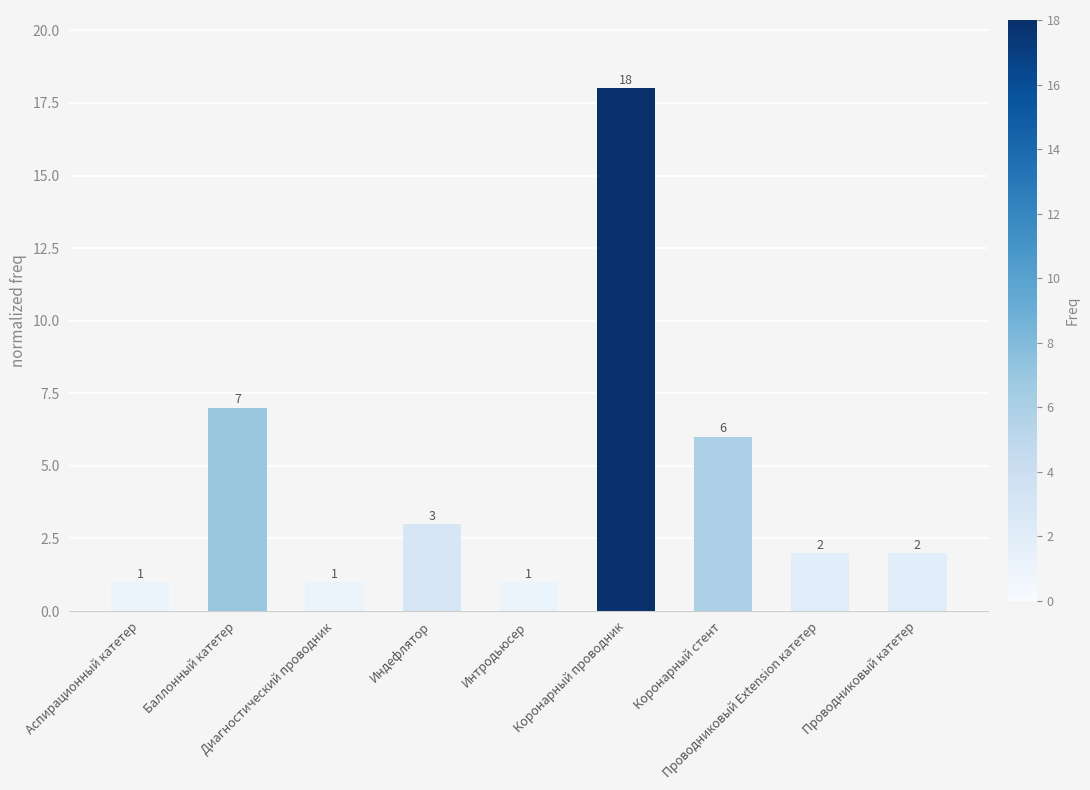

What is the change in value from Баллонный катетер to Проводниковый Extension катетер?

-5